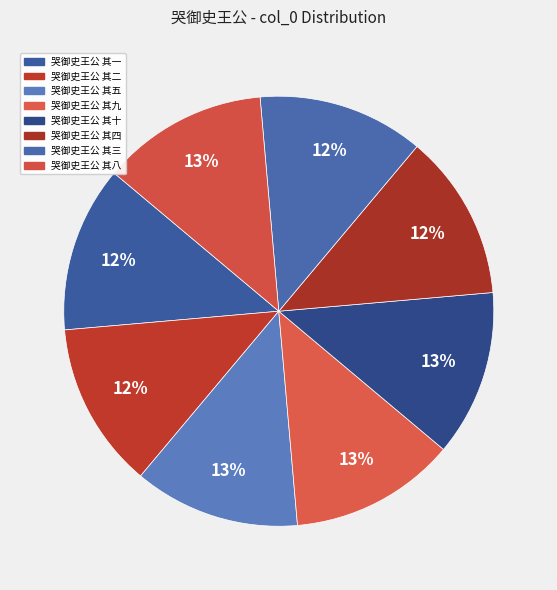

The 哭御史王公 其八 slice represents 13% of the pie. True or false?

True